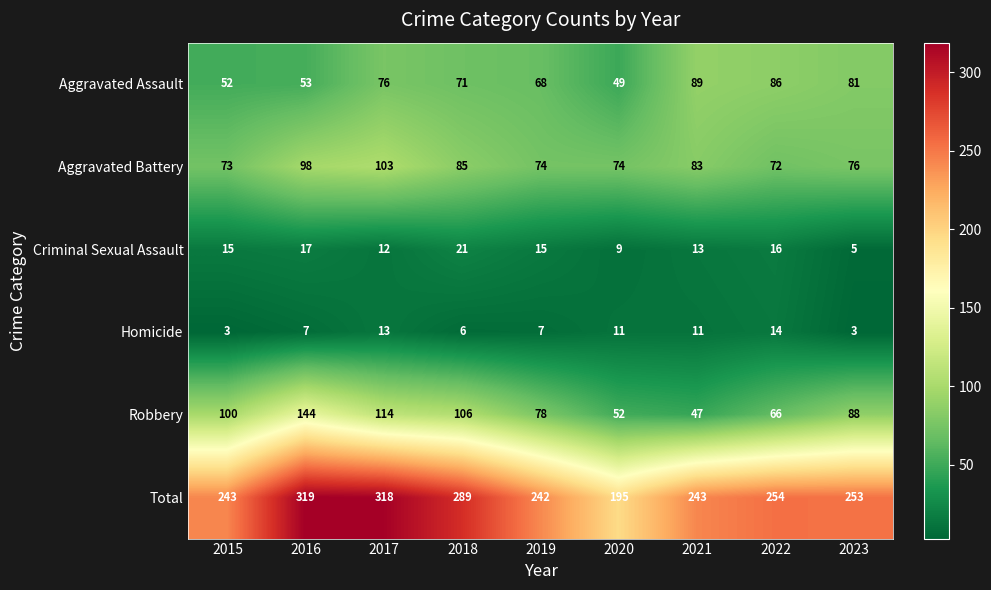

The Total series shows 412 at 2019. True or false?

False